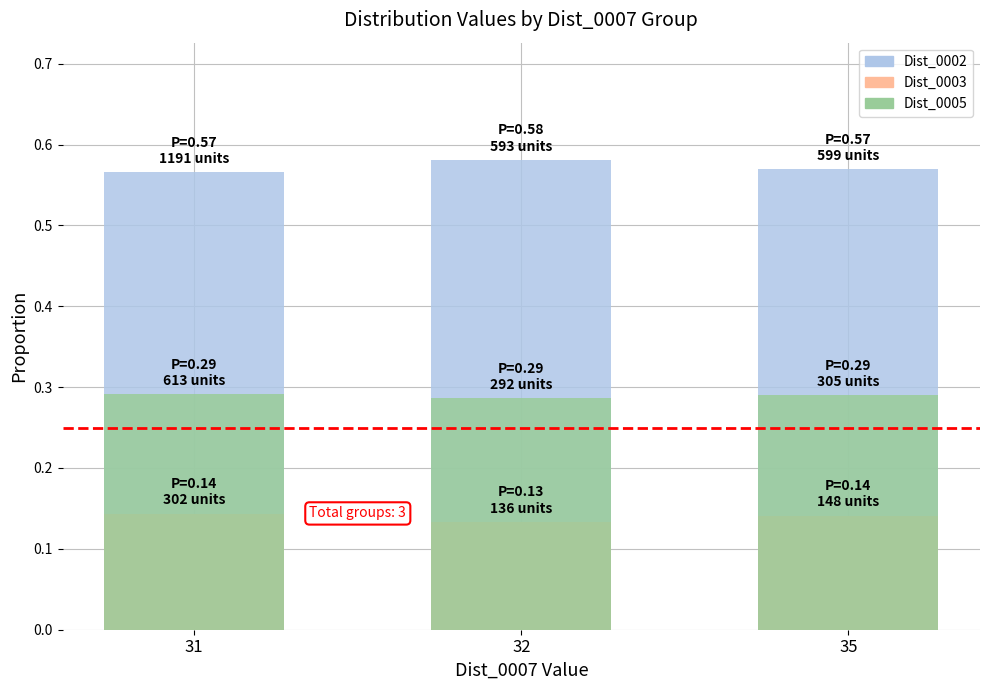

Between 31 and 35, which series saw the biggest shift?

Dist_0002